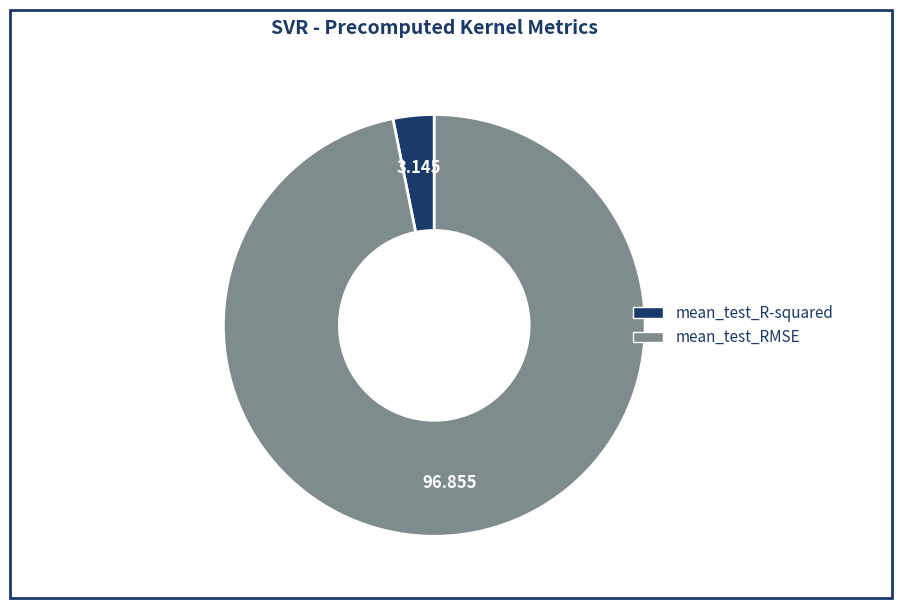

The mean_test_R-squared slice represents 3% of the pie. True or false?

True